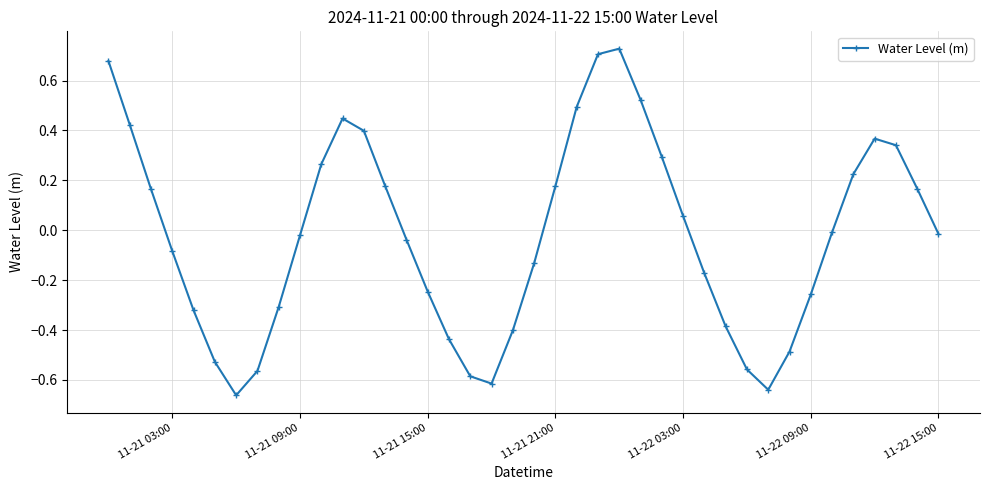

How many interior local peaks (higher than both neighbors) does the data have?

3